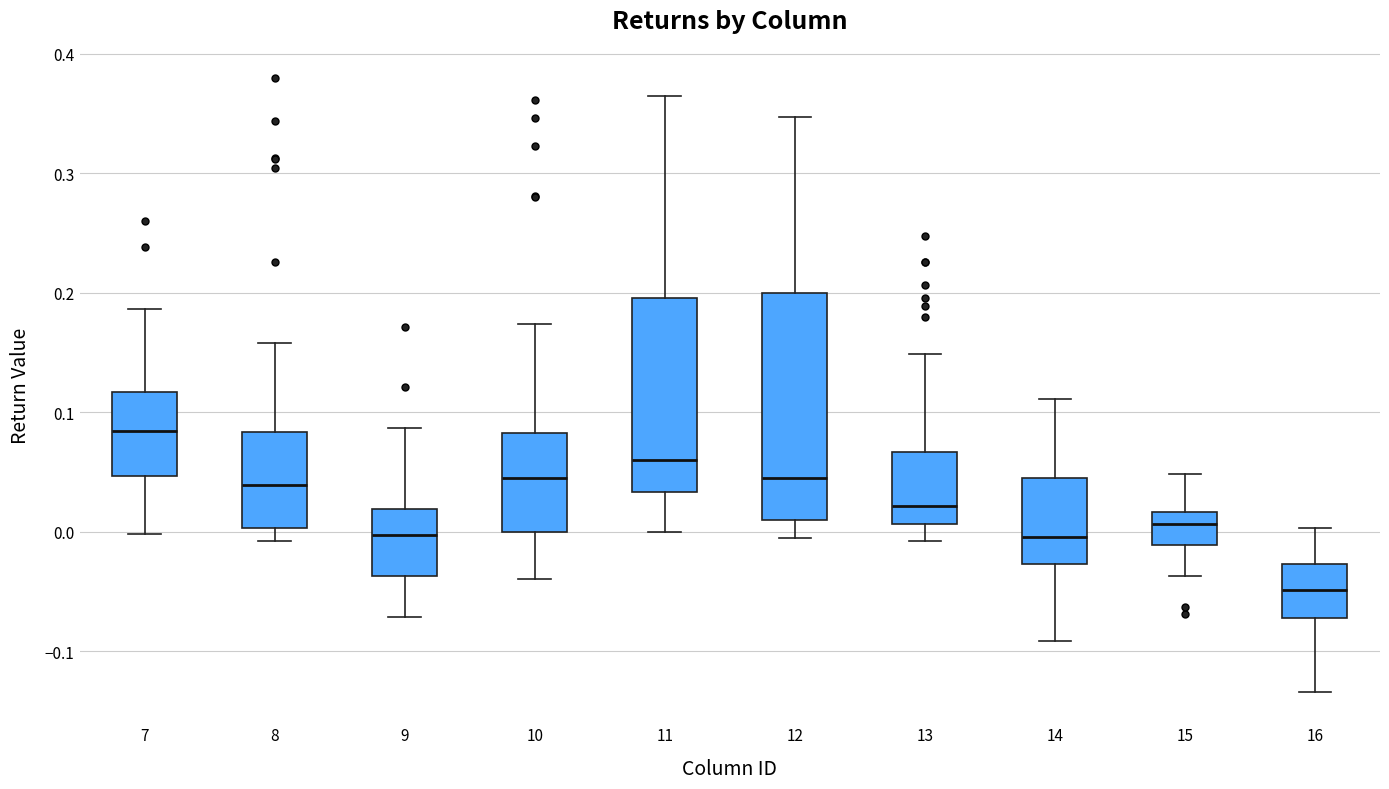

Reading left to right, read every box against the y-axis: the position of its median line, the range the box covers, and the ends of its whiskers. The values are not printed on the chart, so give them approximately, as read against the axis.

7: median 0.08, box 0.05 to 0.12, whiskers 0.00 to 0.19
8: median 0.04, box 0.00 to 0.08, whiskers -0.01 to 0.16
9: median 0.00, box -0.04 to 0.02, whiskers -0.07 to 0.09
10: median 0.05, box 0.00 to 0.08, whiskers -0.04 to 0.17
11: median 0.06, box 0.03 to 0.20, whiskers 0.00 to 0.36
12: median 0.05, box 0.01 to 0.20, whiskers 0.00 to 0.35
13: median 0.02, box 0.01 to 0.07, whiskers -0.01 to 0.15
14: median 0.00, box -0.03 to 0.05, whiskers -0.09 to 0.11
15: median 0.01, box -0.01 to 0.02, whiskers -0.04 to 0.05
16: median -0.05, box -0.07 to -0.03, whiskers -0.13 to 0.00